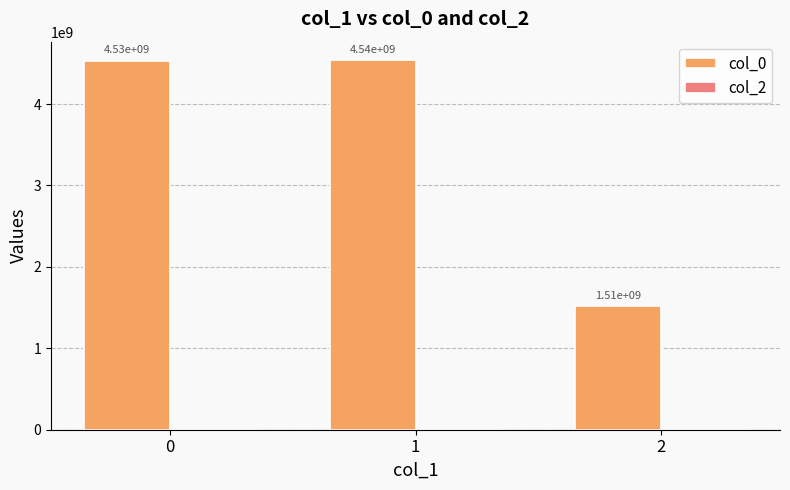

Does the chart contain any negative values?

No